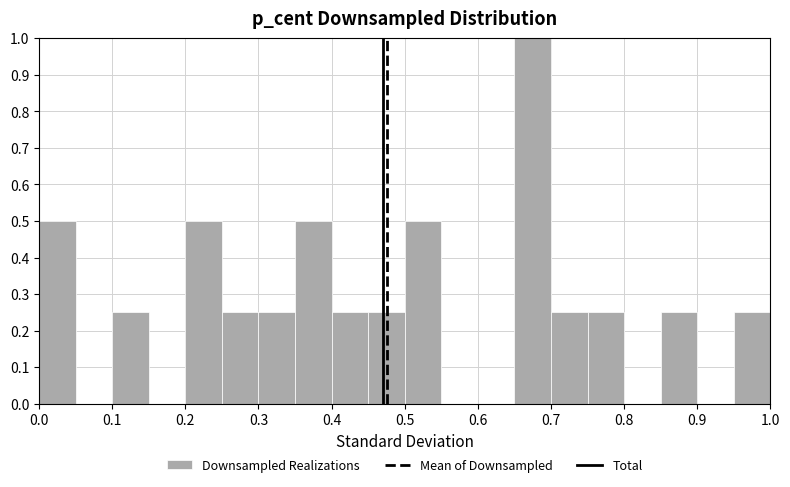

Which range on the x-axis has the tallest bar?

0.65 to 0.70